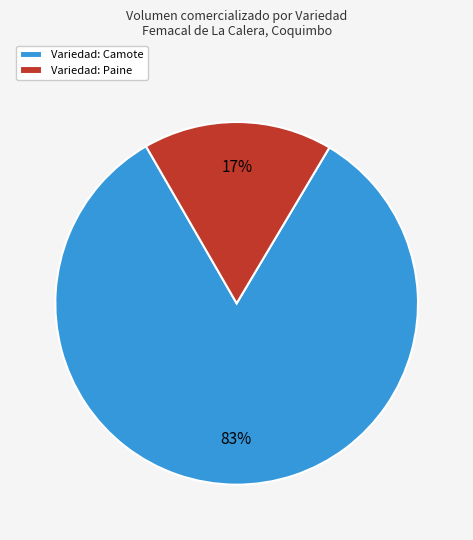

Which slice is the largest?

Variedad: Camote